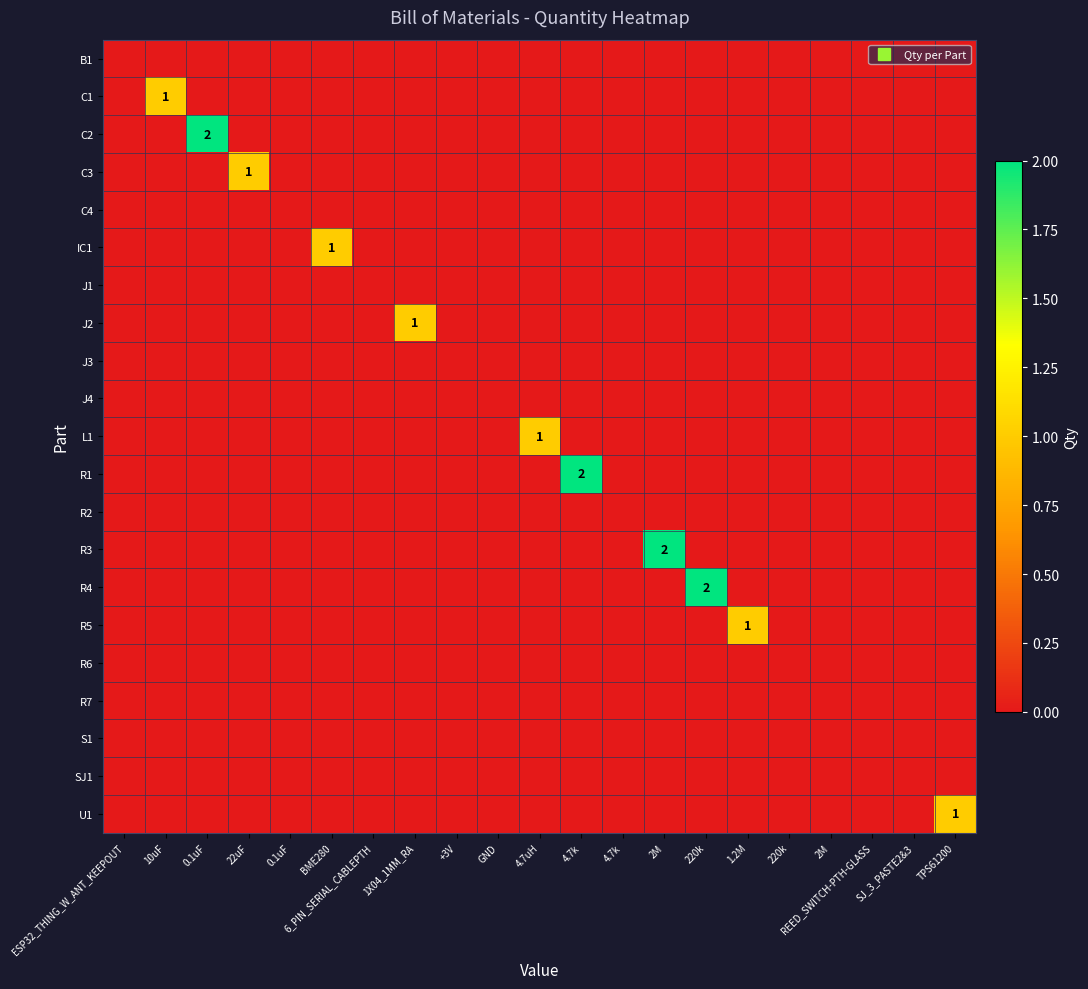

What is the total value across all series at 2M?

2